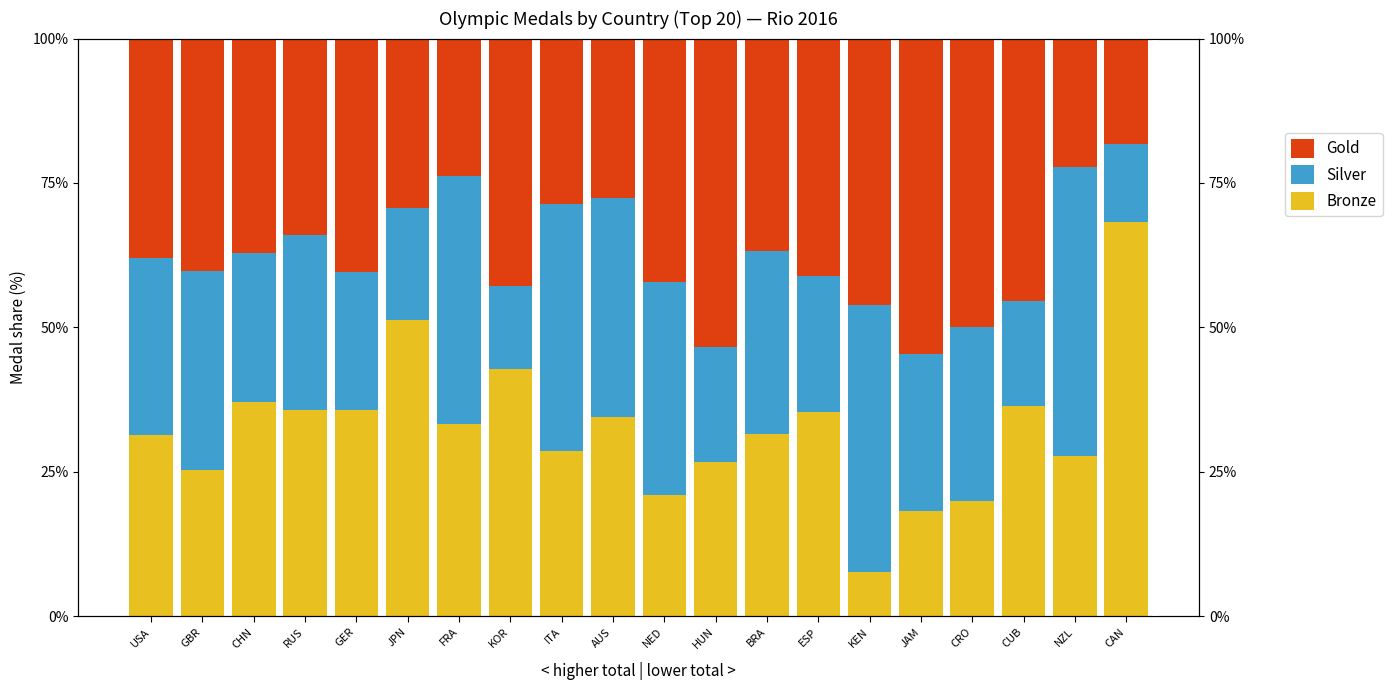

What is the difference between the Silver values at CHN and JAM?

1.6